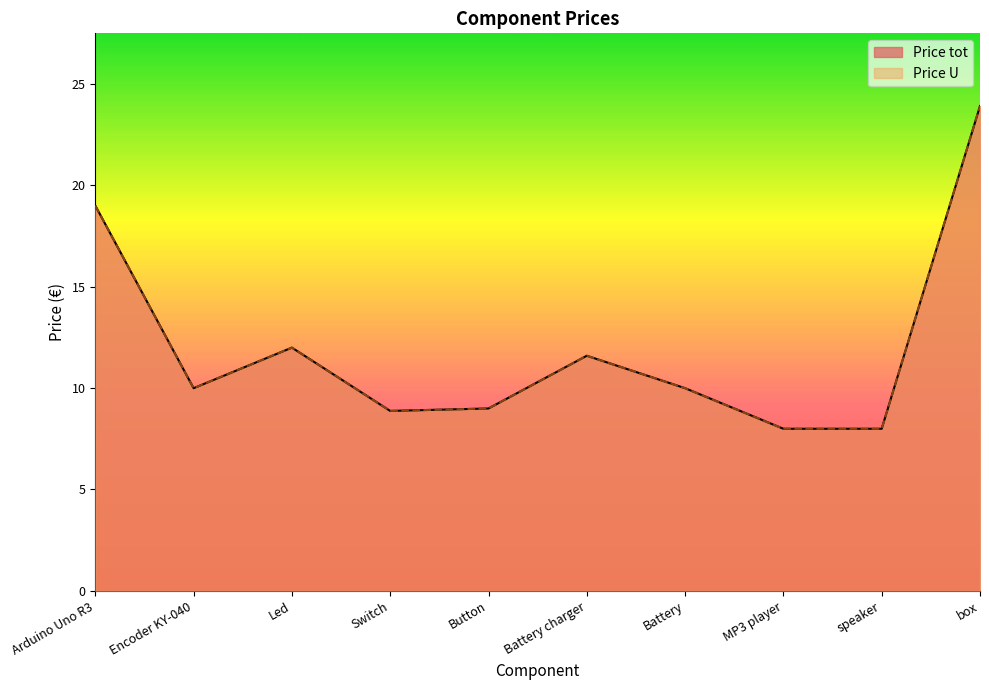

The Price U series shows 34.7 at box. True or false?

False